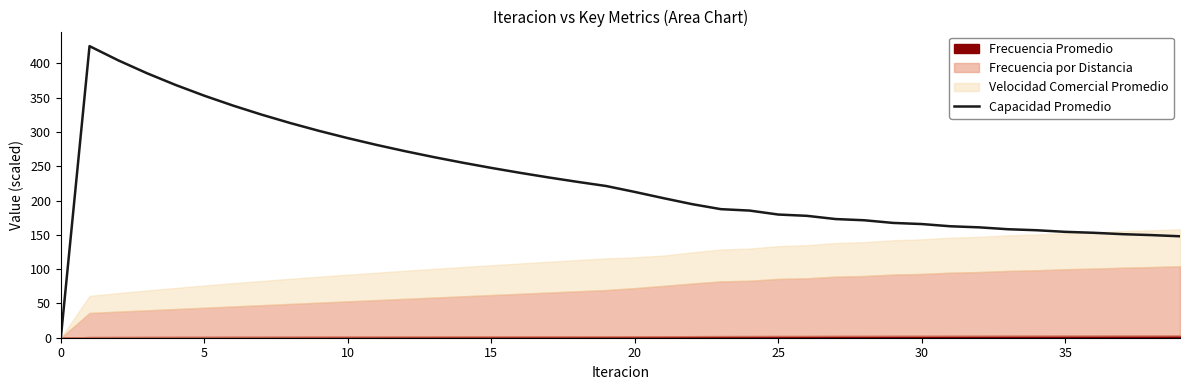

What is the label of the 40th point from the left?

39